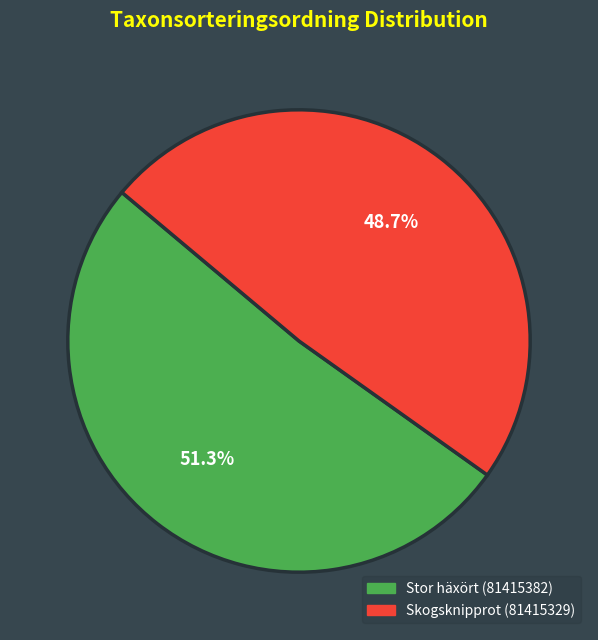

Is there a majority slice in this chart?

Yes